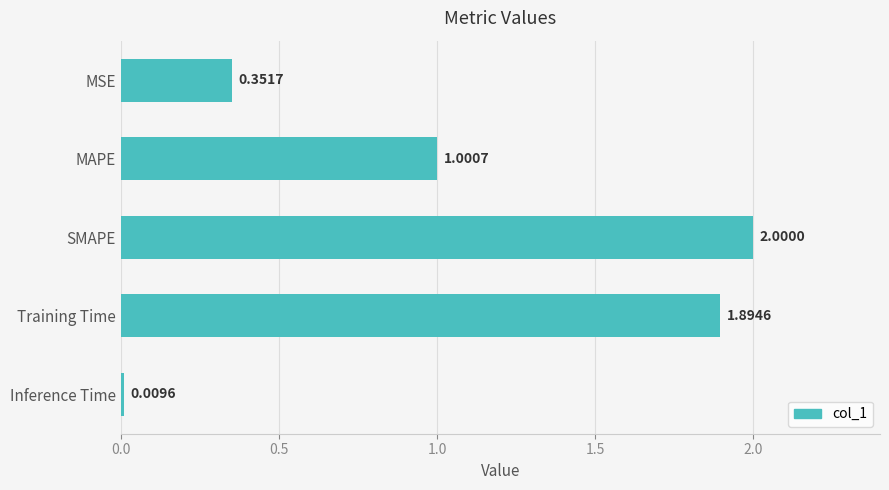

What is the label of the 4th bar from the top?

Training Time